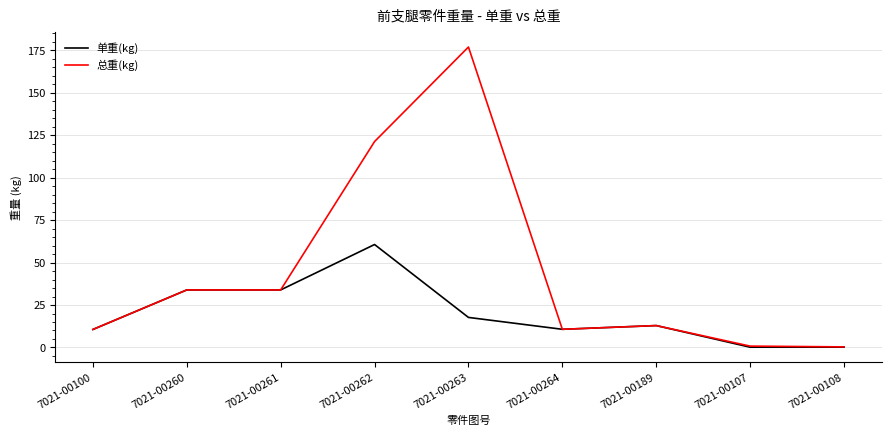

What is the lowest value of the 单重(kg) series?

0.2